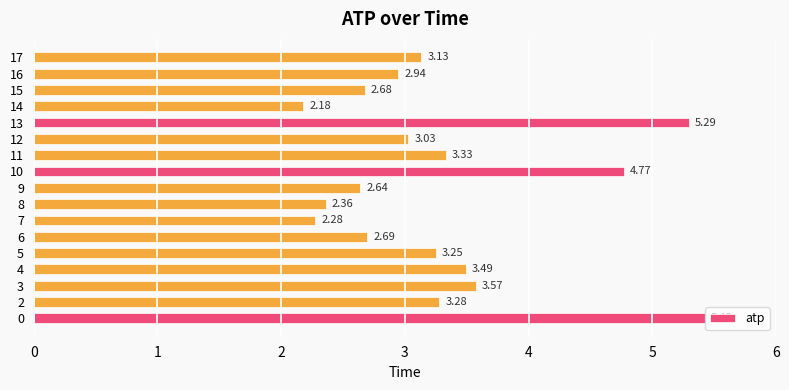

List the labels in order of value, smallest first.

14, 7, 8, 9, 15, 6, 16, 12, 17, 5, 2, 11, 4, 3, 10, 13, 0